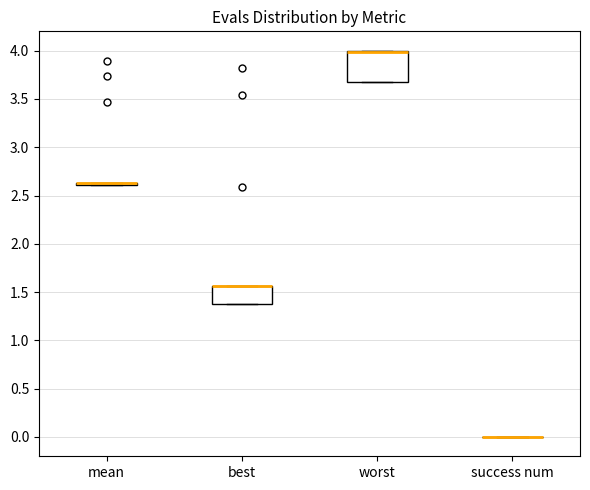

Reading left to right, transcribe this box plot: for each box, give where its median line is, the range the box spans, and where its two whiskers end, as read against the y-axis. The values are not printed on the chart, so give them approximately, as read against the axis.

mean: box collapsed to a line at 2.60, whiskers 2.60 to 2.60
best: median 1.55 (drawn on the box's upper edge), box 1.40 to 1.55, whiskers 1.40 to 1.55
worst: median 4.00 (just below the box's upper edge), box 3.70 to 4.00, whiskers 3.70 to 4.00
success num: box collapsed to a line at 0.00, whiskers 0.00 to 0.00